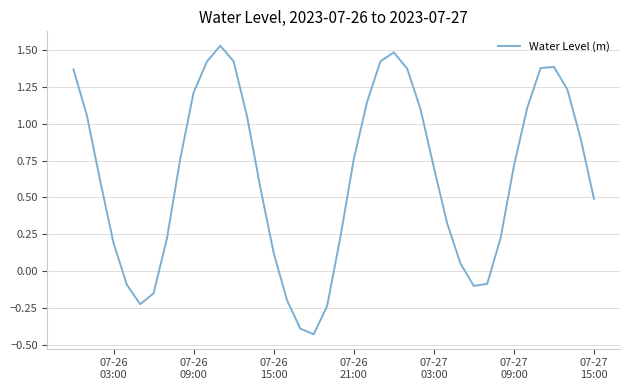

What is the difference between the maximum and minimum values?

2.0